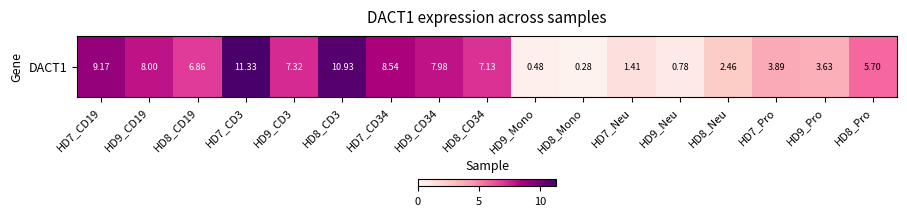

List the labels in order of value, smallest first.

HD8_Mono, HD9_Mono, HD9_Neu, HD7_Neu, HD8_Neu, HD9_Pro, HD7_Pro, HD8_Pro, HD8_CD19, HD8_CD34, HD9_CD3, HD9_CD34, HD9_CD19, HD7_CD34, HD7_CD19, HD8_CD3, HD7_CD3